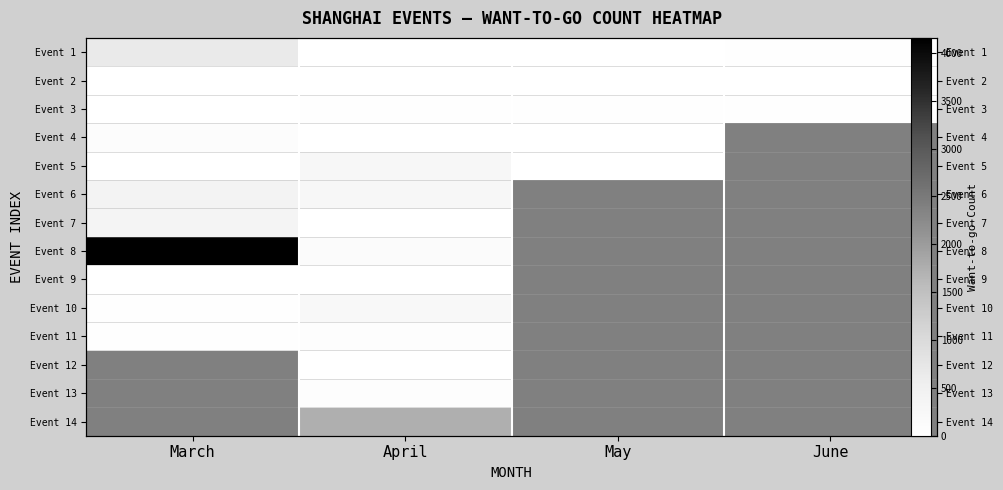

Between June and March, which is larger?

March